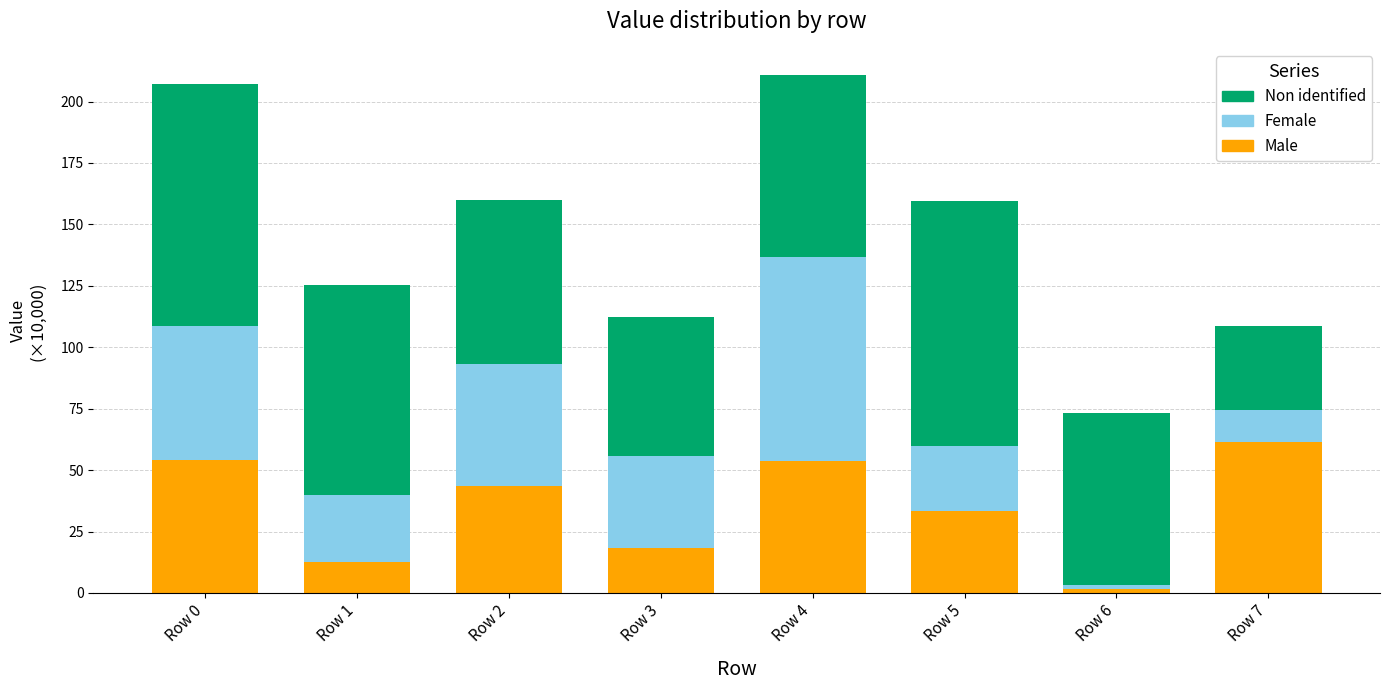

What is the total value across all series at Row 3?

112.2